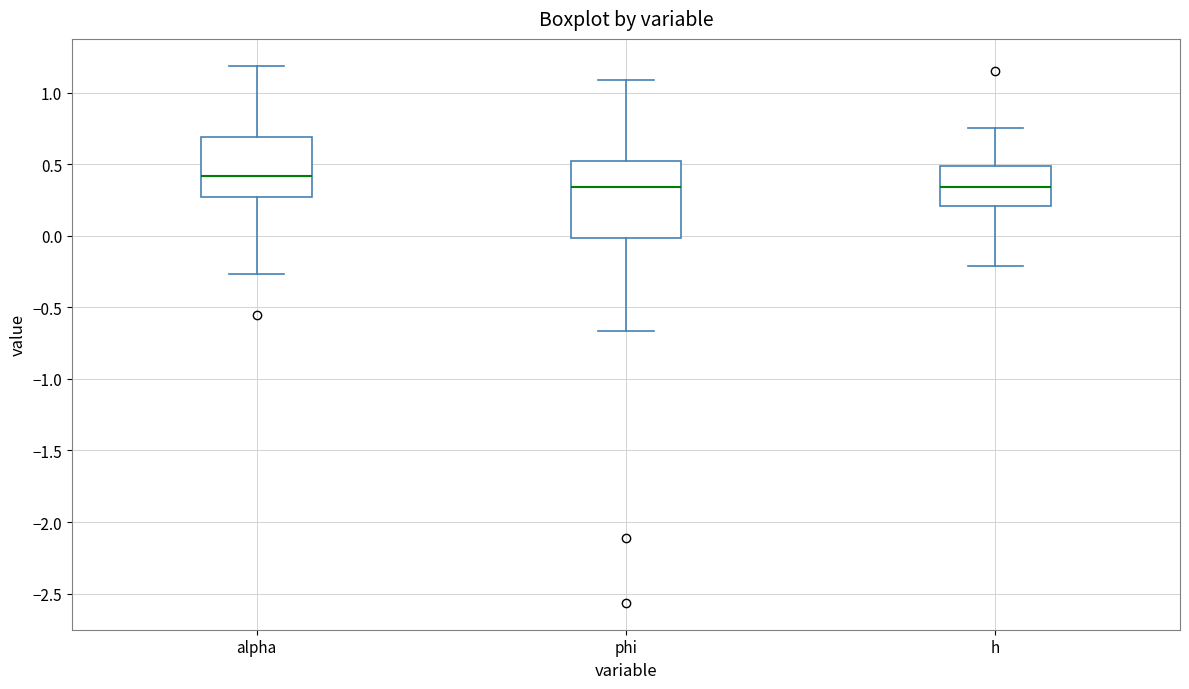

Where is the lower edge of the box for alpha on the y-axis? The values are not printed on the chart, so give them approximately, as read against the axis.

0.25